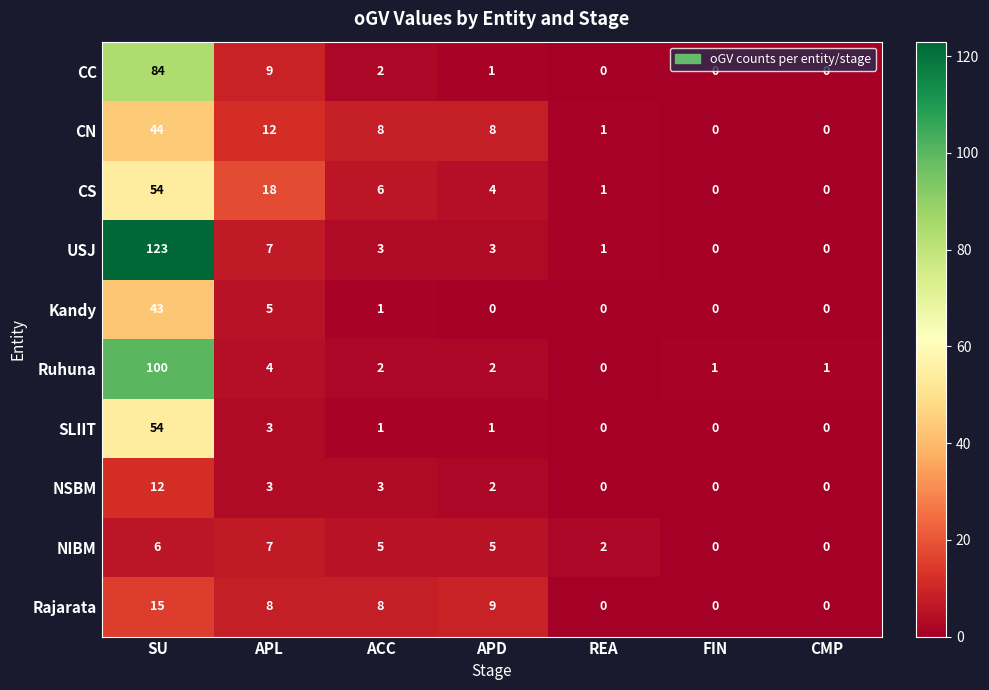

What is the spread (max minus min) of values at SU?

117